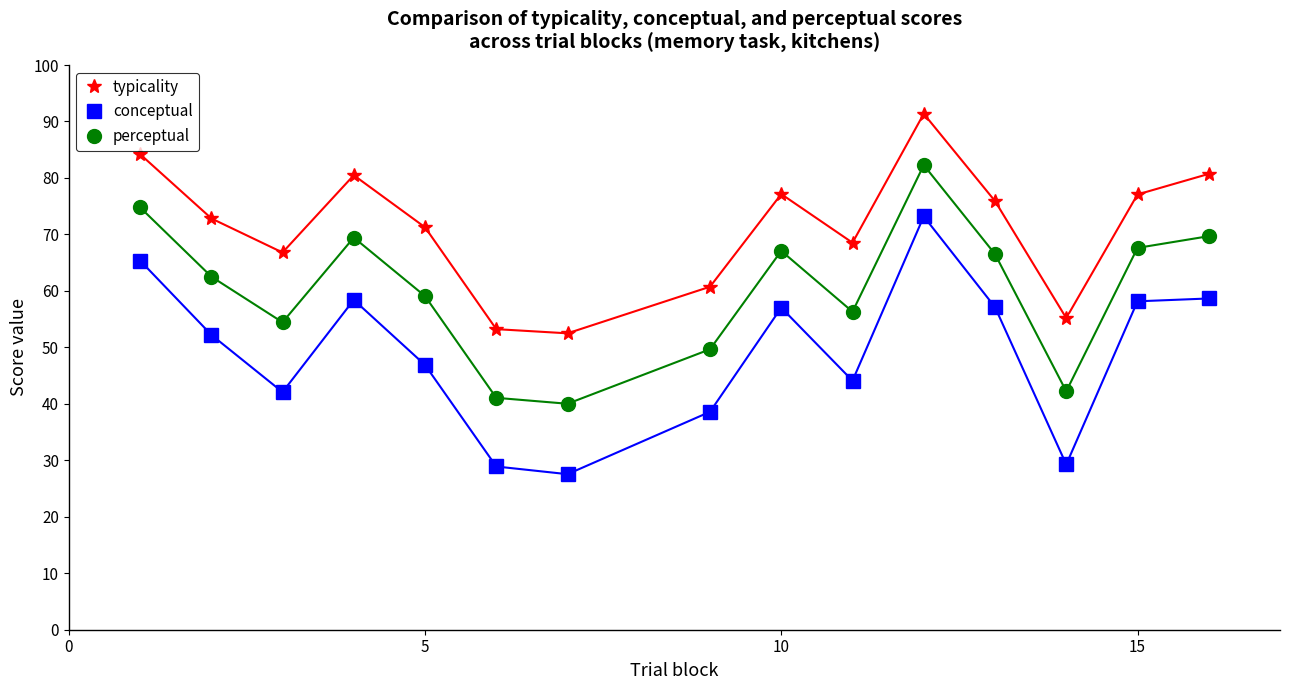

What is the highest value of the perceptual series?

82.3